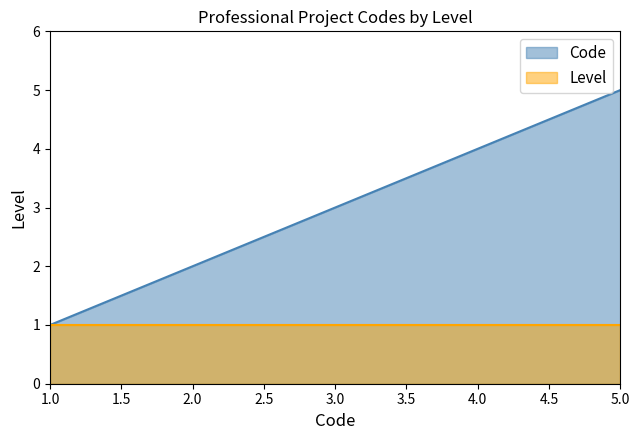

What is the value of the 2nd point from the left?

2